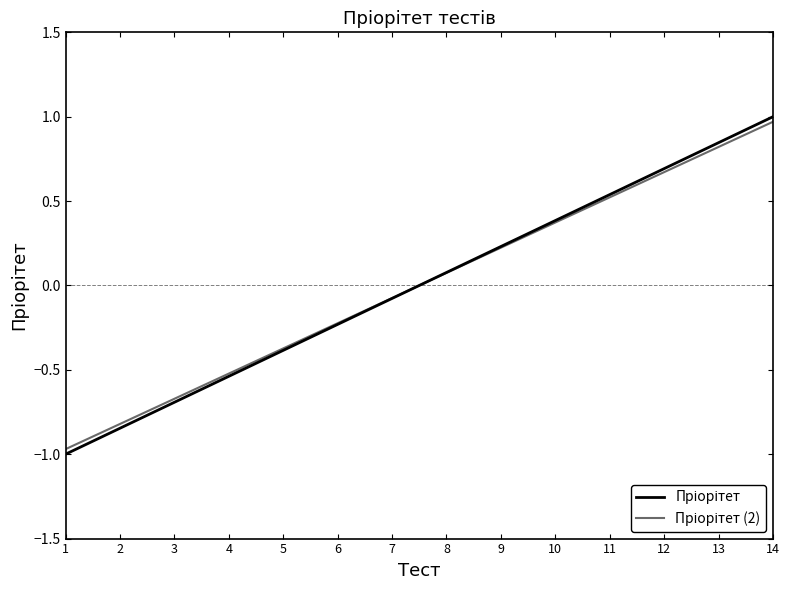

What is the total value across all series at 2?

-1.7